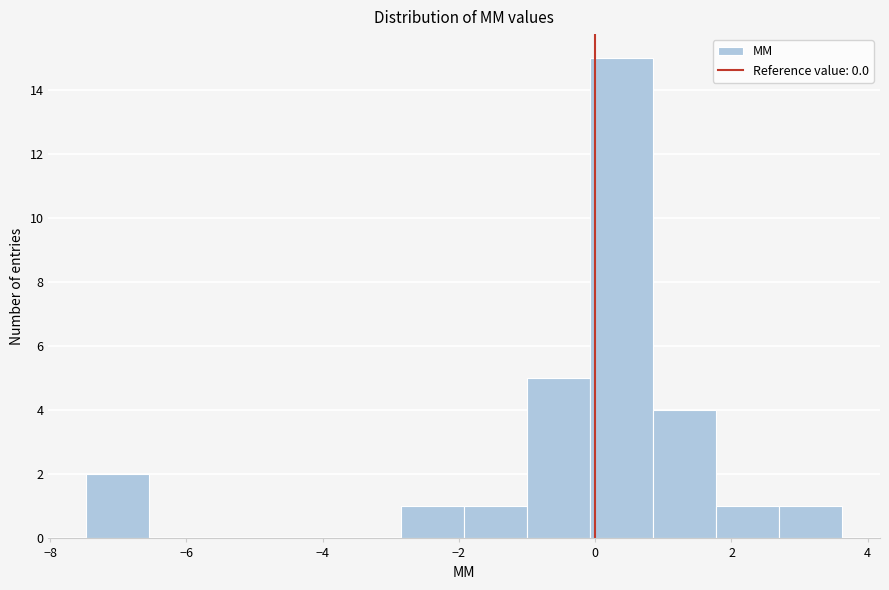

Reading left to right, list every bar in this chart as the range it spans on the x-axis followed by its height. Neither the bar edges nor the heights are printed on the chart, so give them approximately, as read against the axes.

-7.4 to -6.6: 2
-6.6 to -5.6: 0
-5.6 to -4.6: 0
-4.6 to -3.8: 0
-3.8 to -2.8: 0
-2.8 to -2.0: 1
-2.0 to -1.0: 1
-1.0 to 0.0: 5
0.0 to 0.8: 15
0.8 to 1.8: 4
1.8 to 2.8: 1
2.8 to 3.6: 1